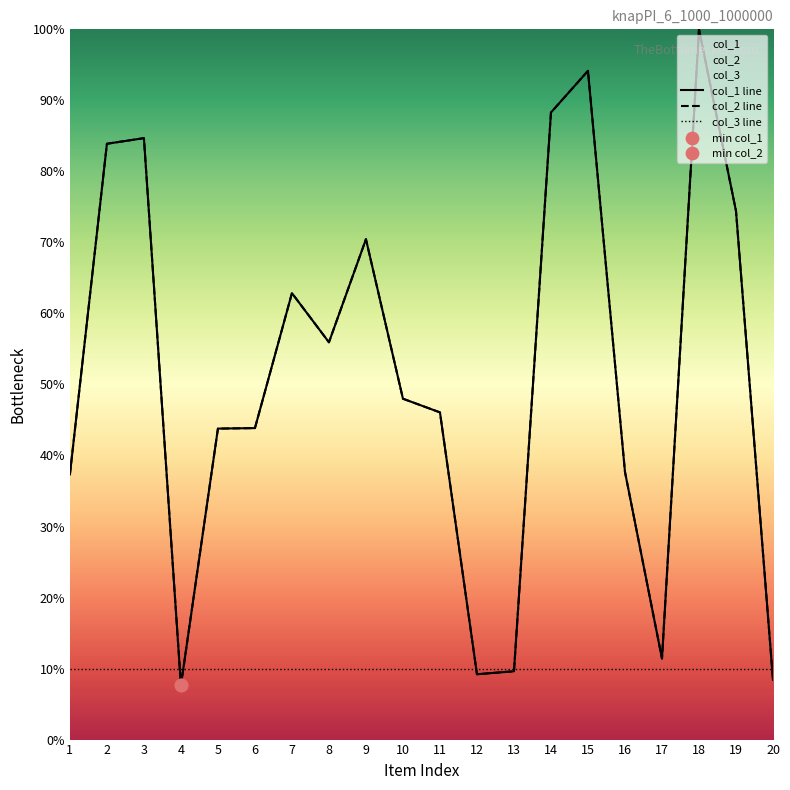

At which category is the sum across all series the highest?

18